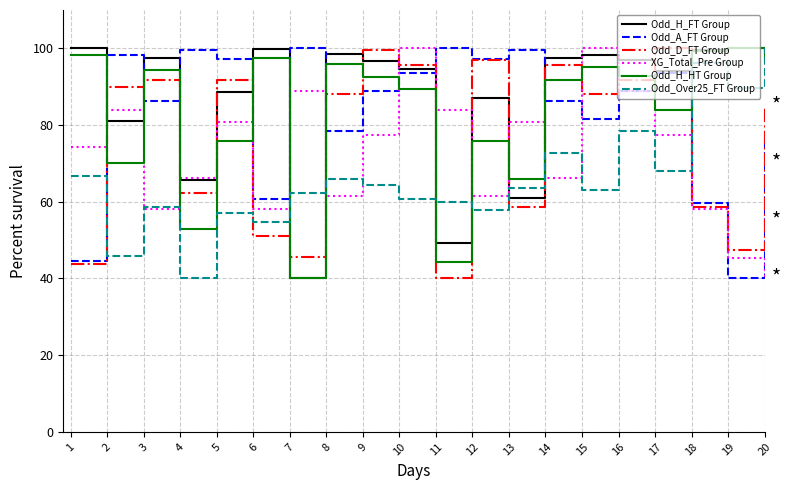

Where do XG_Total_Pre Group and Odd_H_HT Group first cross each other?

1 and 2